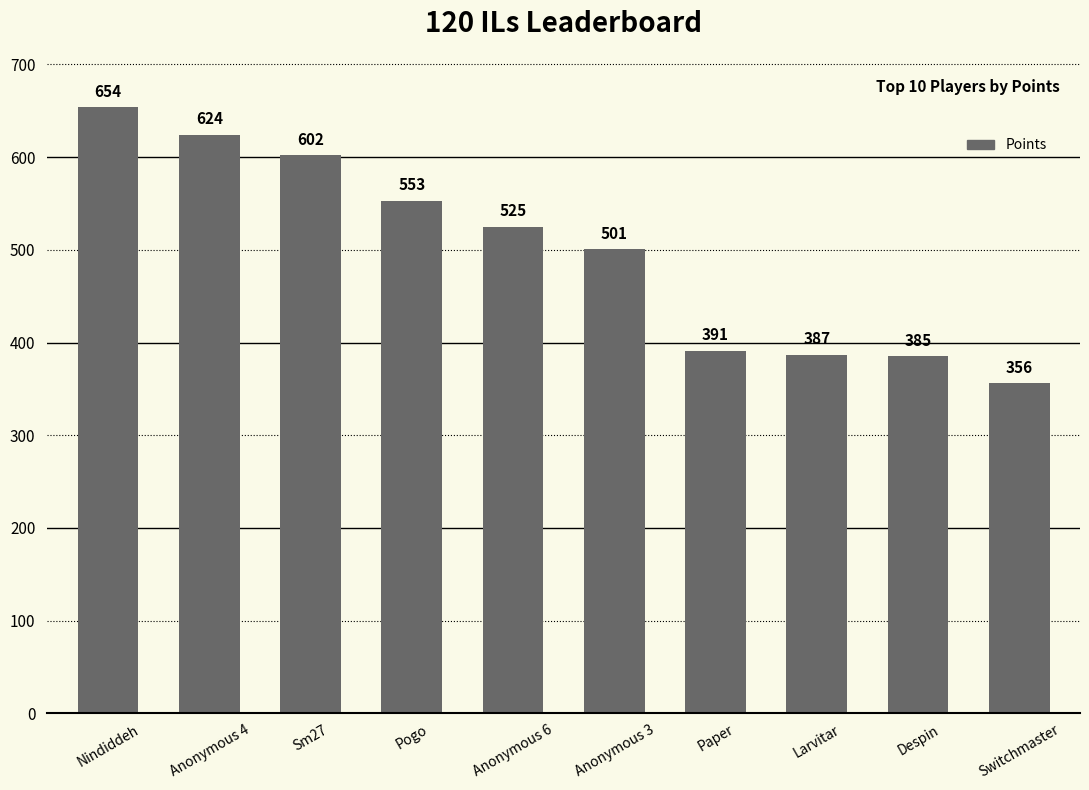

Which has a higher value, Anonymous 3 or Despin?

Anonymous 3